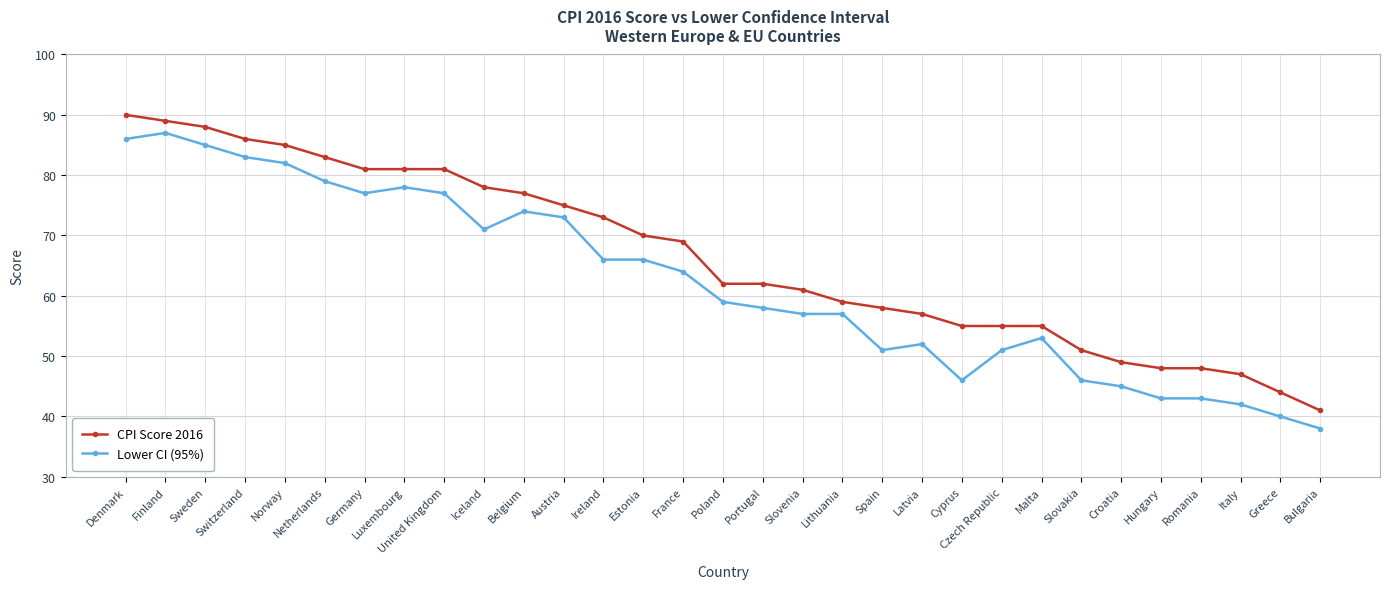

Rank the series by their average value, from highest to lowest.

CPI Score 2016, Lower CI (95%)